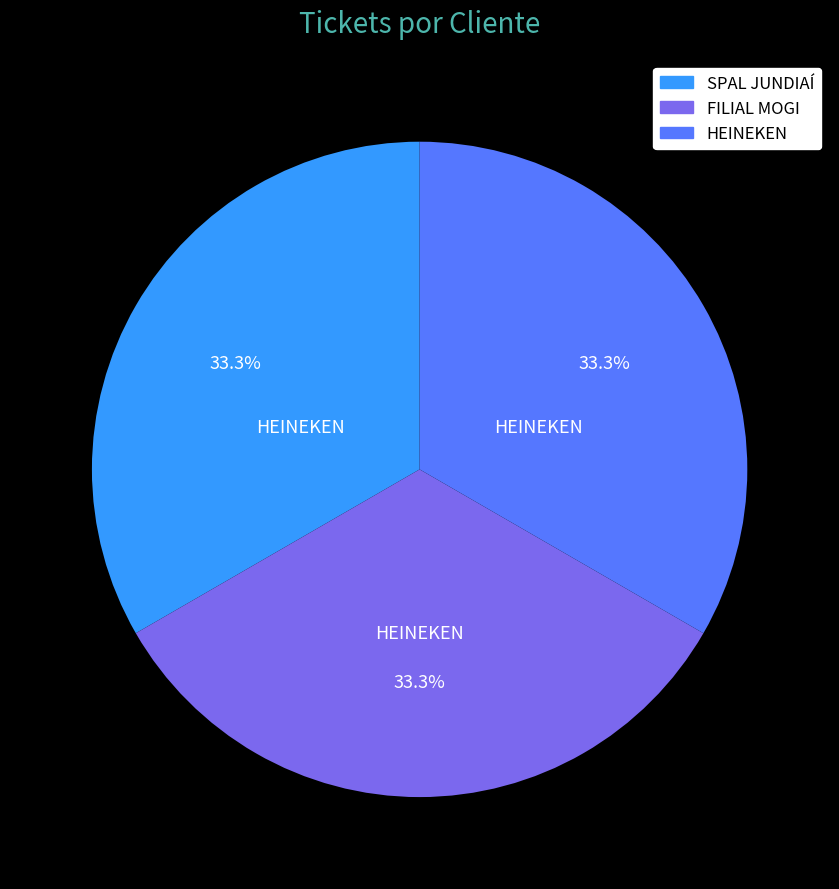

Is there a majority slice in this chart?

No